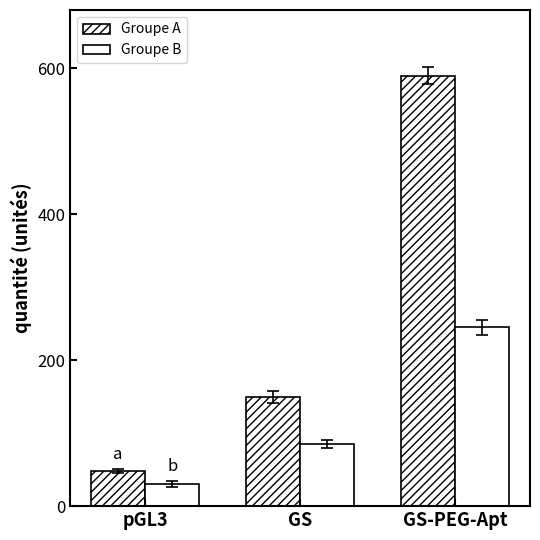

How many bars are there in each group?

2